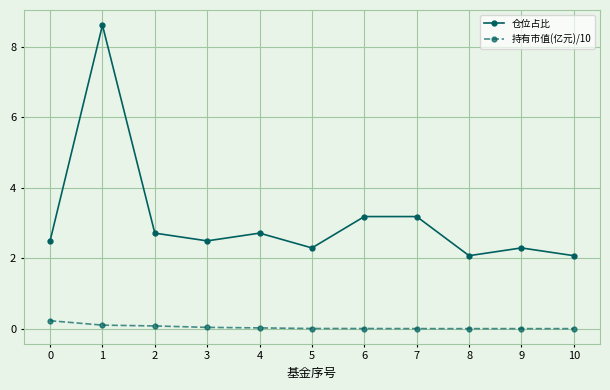

At 1, list the series in order from largest to smallest.

仓位占比, 持有市值(亿元)/10